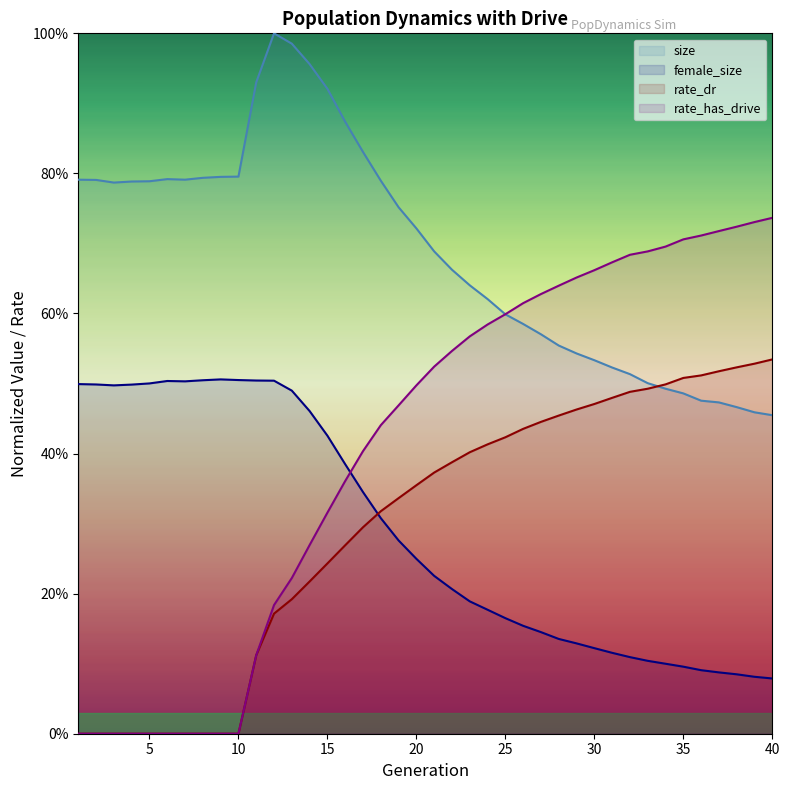

Reading right to left, what are all the values shown in this chart?

size: 0.5	0.5	0.5	0.5	0.5	0.5	0.5	0.5	0.5	0.5	0.5	0.5	0.6	0.6	0.6	0.6	0.6	0.6	0.7	0.7	0.7	0.8	0.8	0.8	0.9	0.9	1.0	1.0	1.0	0.9	0.8	0.8	0.8	0.8	0.8	0.8	0.8	0.8	0.8	0.8
female_size: 0.1	0.1	0.1	0.1	0.1	0.1	0.1	0.1	0.1	0.1	0.1	0.1	0.1	0.1	0.2	0.2	0.2	0.2	0.2	0.2	0.2	0.3	0.3	0.3	0.4	0.4	0.5	0.5	0.5	0.5	0.5	0.5	0.5	0.5	0.5	0.5	0.5	0.5	0.5	0.5
rate_dr: 0.5	0.5	0.5	0.5	0.5	0.5	0.5	0.5	0.5	0.5	0.5	0.5	0.5	0.4	0.4	0.4	0.4	0.4	0.4	0.4	0.4	0.3	0.3	0.3	0.3	0.2	0.2	0.2	0.2	0.1	0.0	0.0	0.0	0.0	0.0	0.0	0.0	0.0	0.0	0.0
rate_has_drive: 0.7	0.7	0.7	0.7	0.7	0.7	0.7	0.7	0.7	0.7	0.7	0.7	0.6	0.6	0.6	0.6	0.6	0.6	0.5	0.5	0.5	0.5	0.4	0.4	0.4	0.3	0.3	0.2	0.2	0.1	0.0	0.0	0.0	0.0	0.0	0.0	0.0	0.0	0.0	0.0